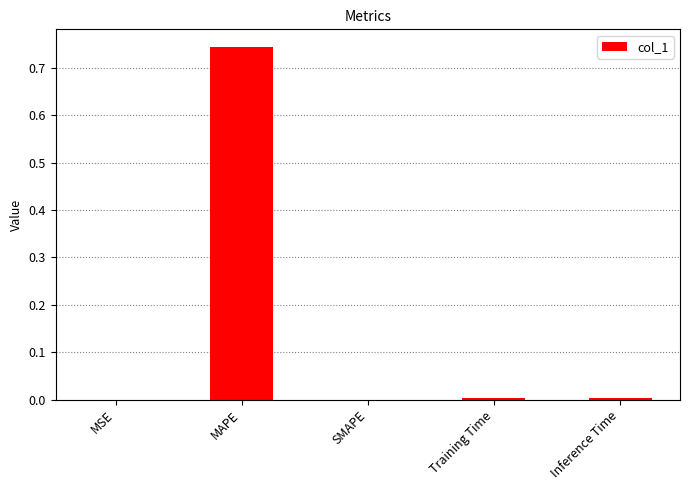

Between Training Time and MAPE, which is larger?

MAPE